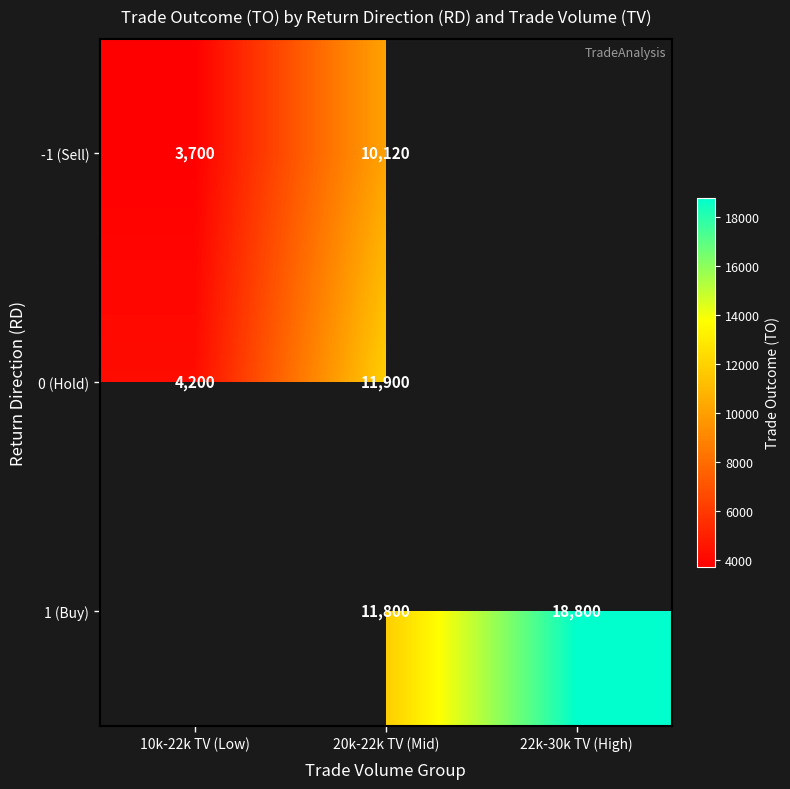

Rank the series at 20k-22k TV (Mid) from highest to lowest value.

0 (Hold), 1 (Buy), -1 (Sell)